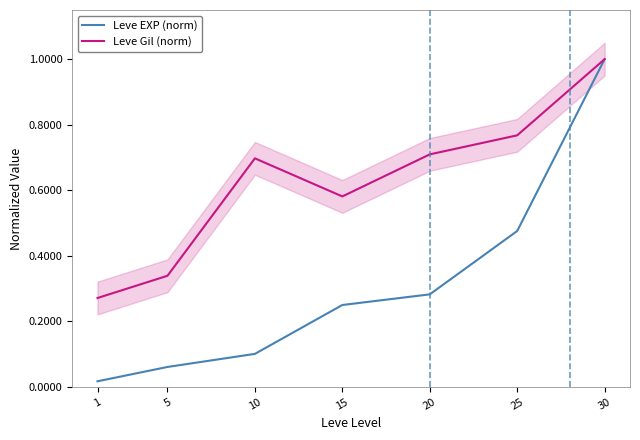

What is the difference between the Leve Gil (norm) values at 25 and 5?

0.4